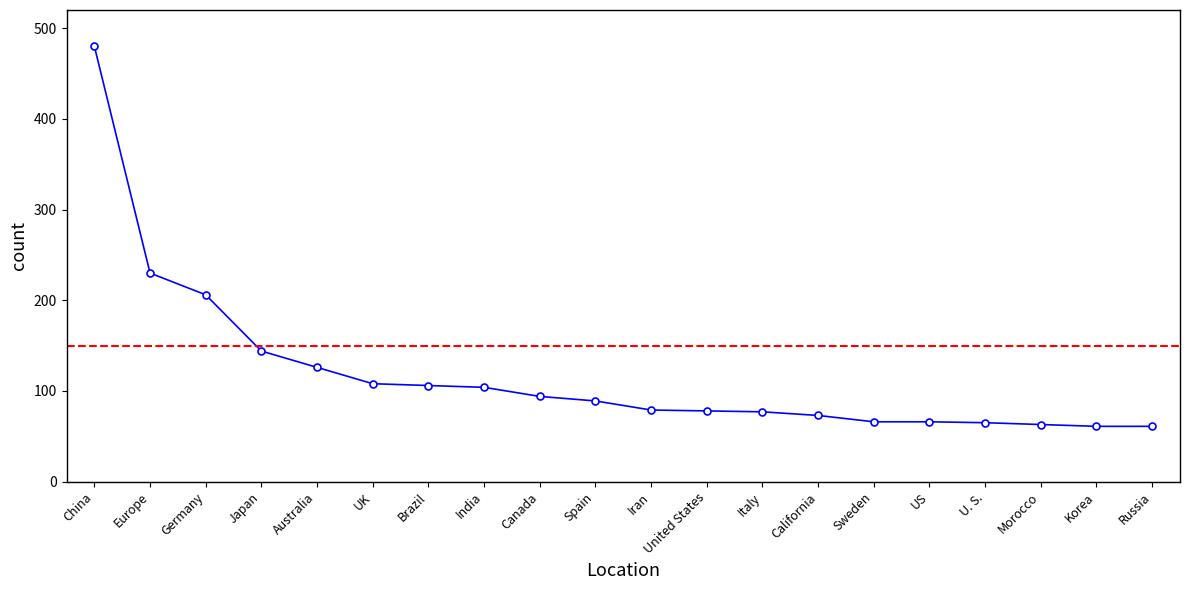

How many series are shown in this chart?

1